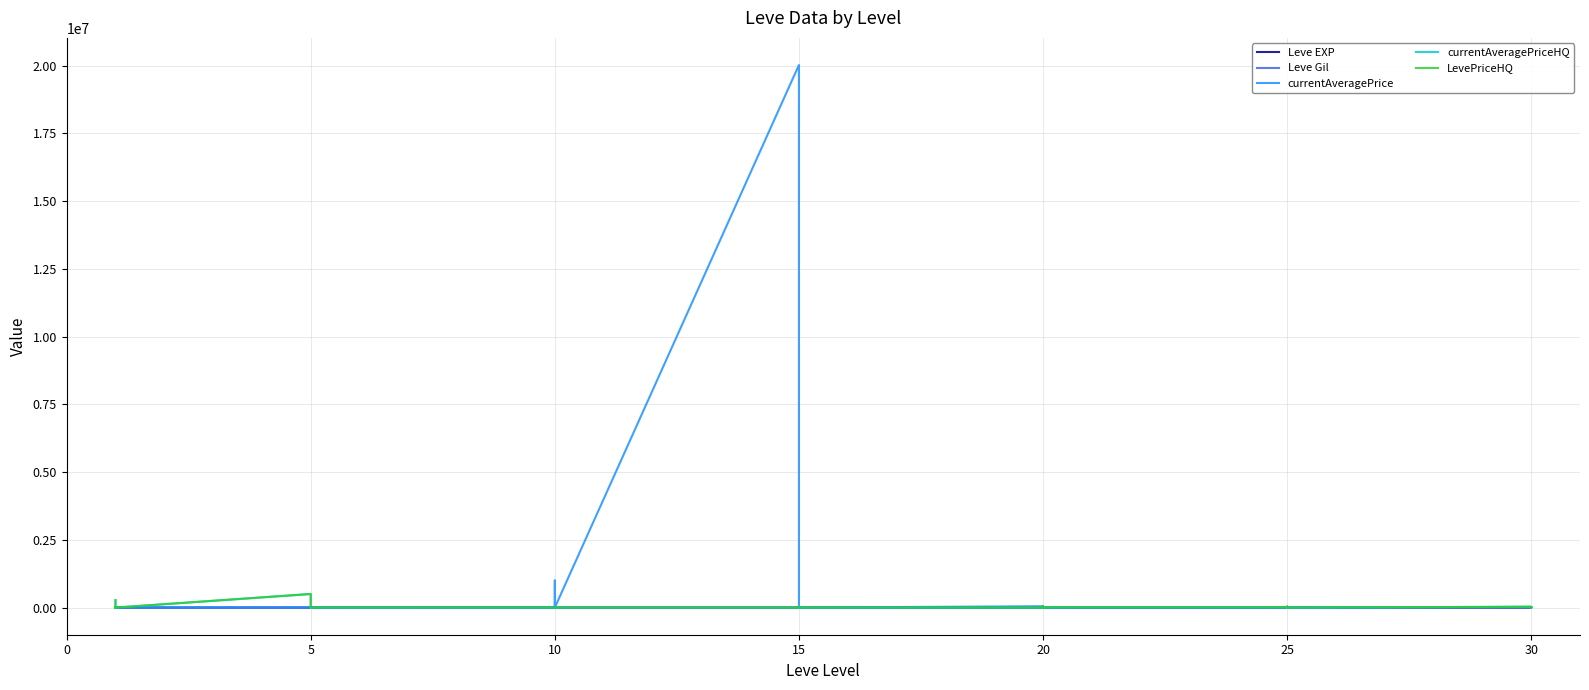

How many values in the Leve Gil series are below 730?

20